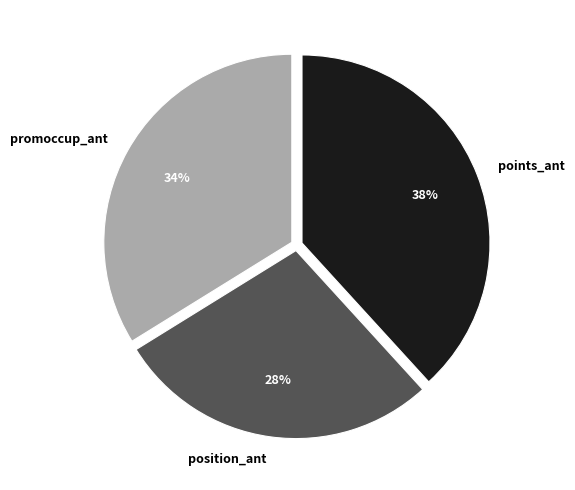

Which category has the biggest portion of the pie?

points_ant